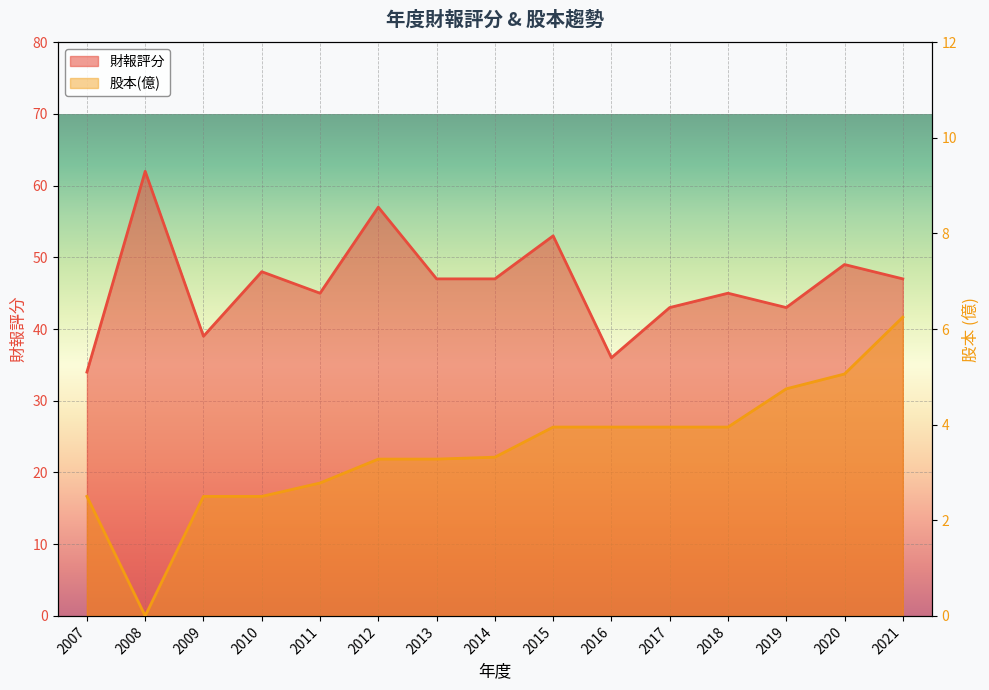

What is the average value of the 財報評分 series?

46.3